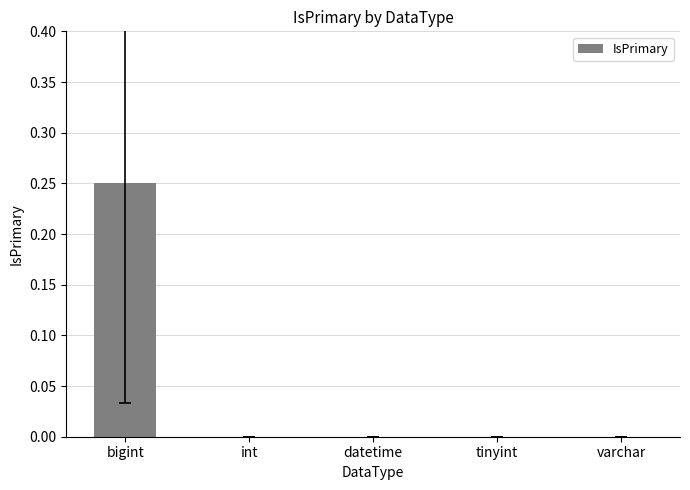

Are the bars horizontal?

No